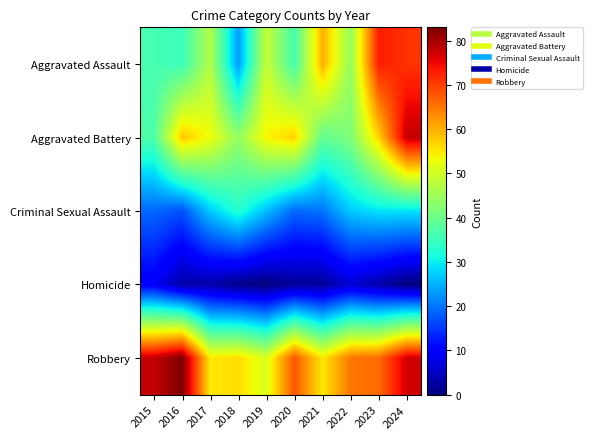

At 2024, list the series in order from smallest to largest.

Homicide, Criminal Sexual Assault, Aggravated Assault, Robbery, Aggravated Battery